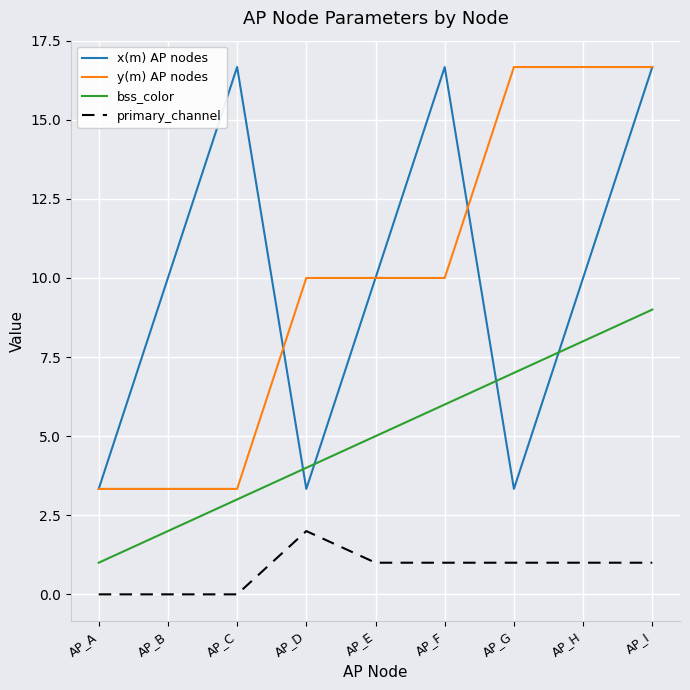

What is the spread (max minus min) of values at AP_D?

8.0